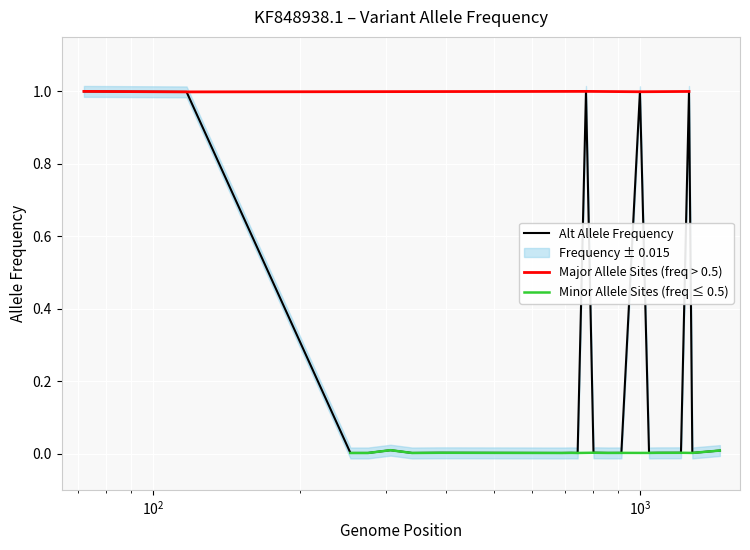

What is the maximum value shown in the chart?

1.0